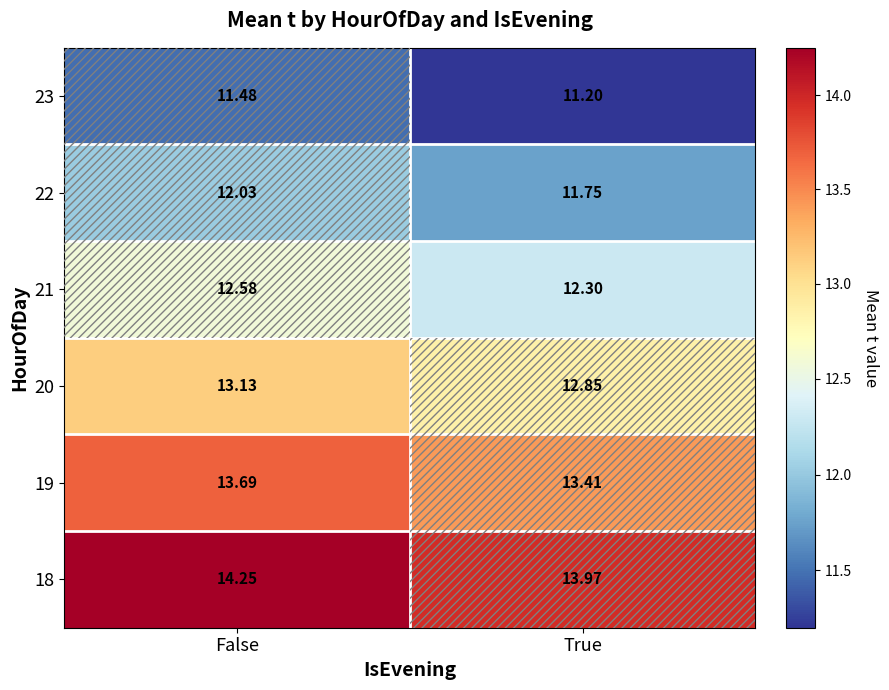

Where does the 20 series first go above 13?

False